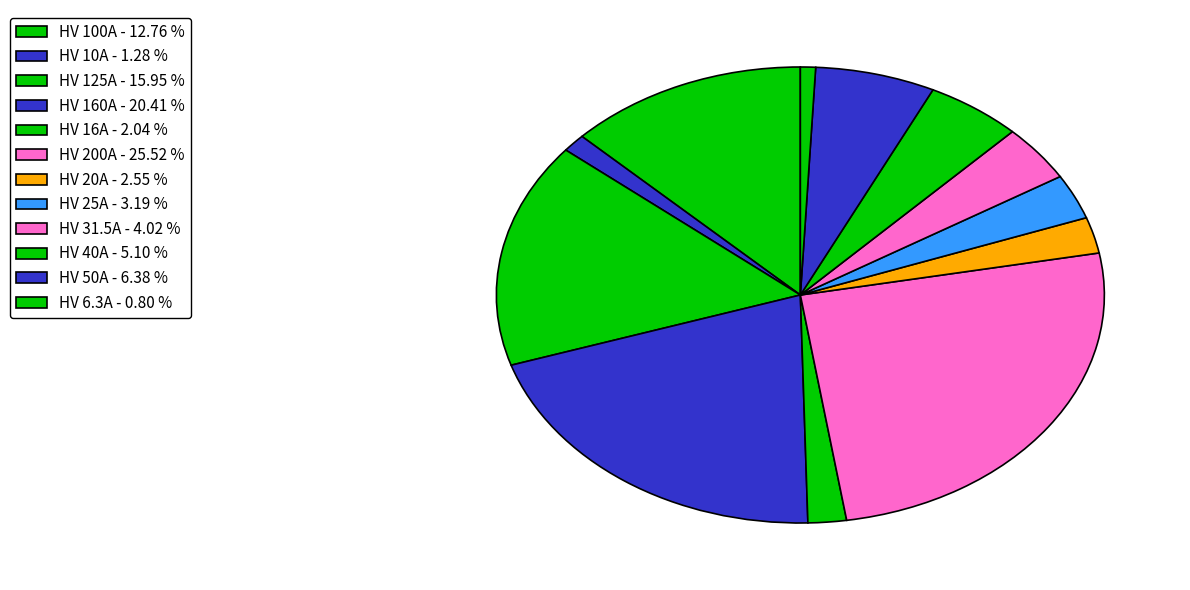

Which slice is the largest?

HV 200A